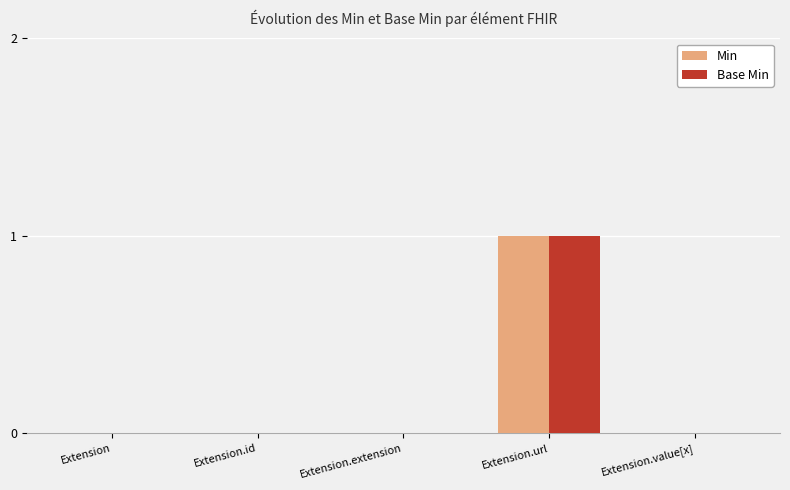

What are all the series names shown in the legend?

Min, Base Min